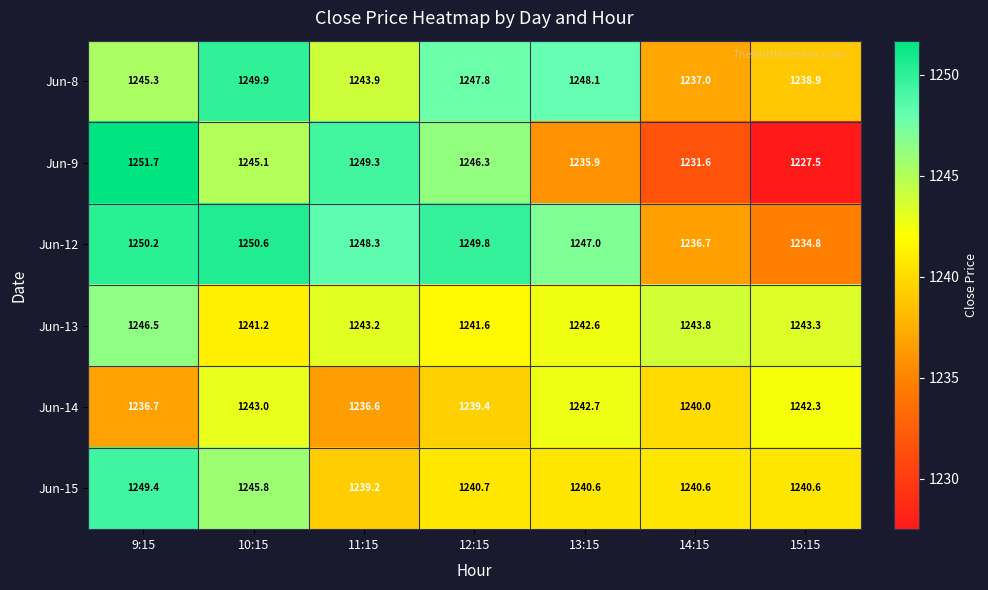

Which series changed the most between 11:15 and 13:15?

Jun-9